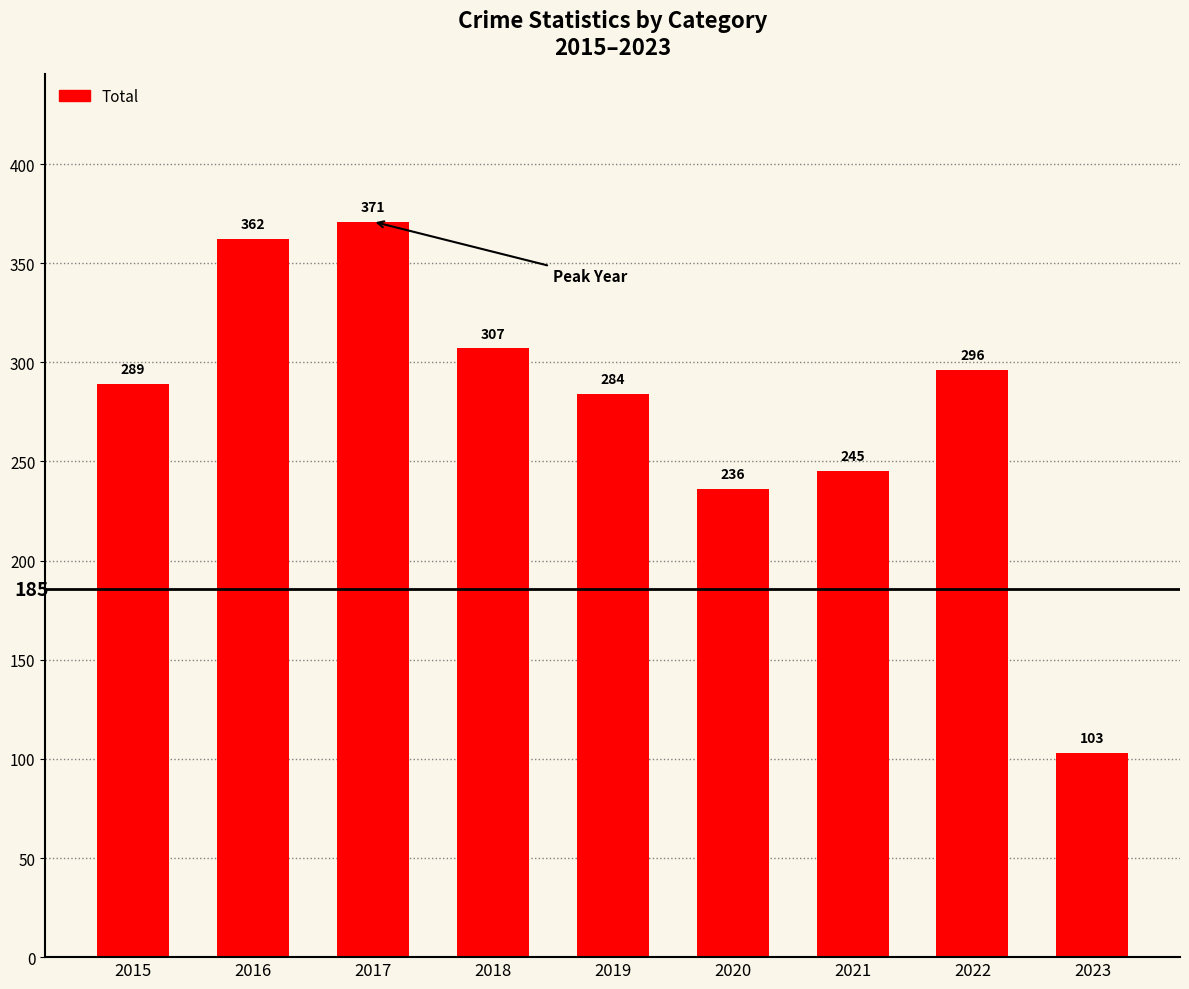

Rank the categories by value from lowest to highest.

2023, 2020, 2021, 2019, 2015, 2022, 2018, 2016, 2017